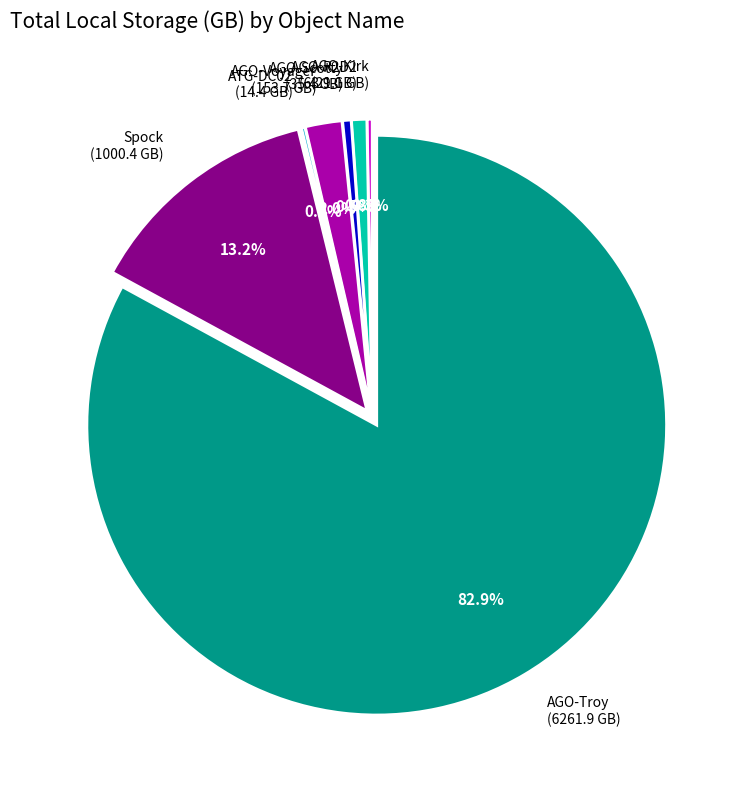

Count the number of slices in the pie.

7